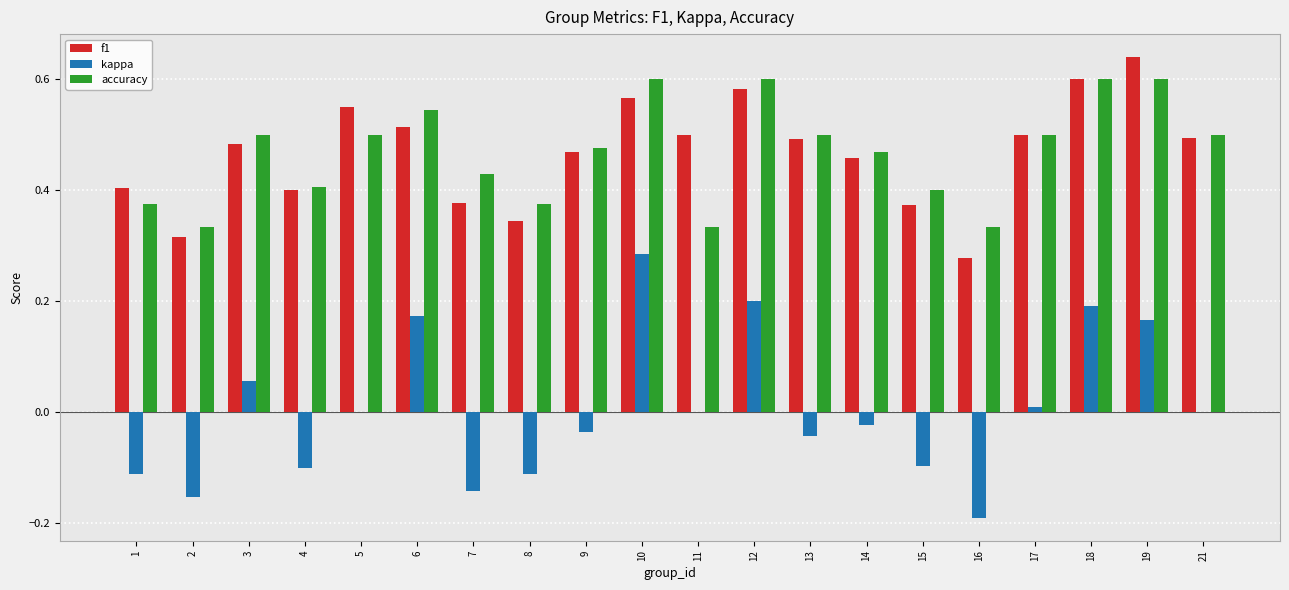

How many f1 values are between 0 and 1?

20